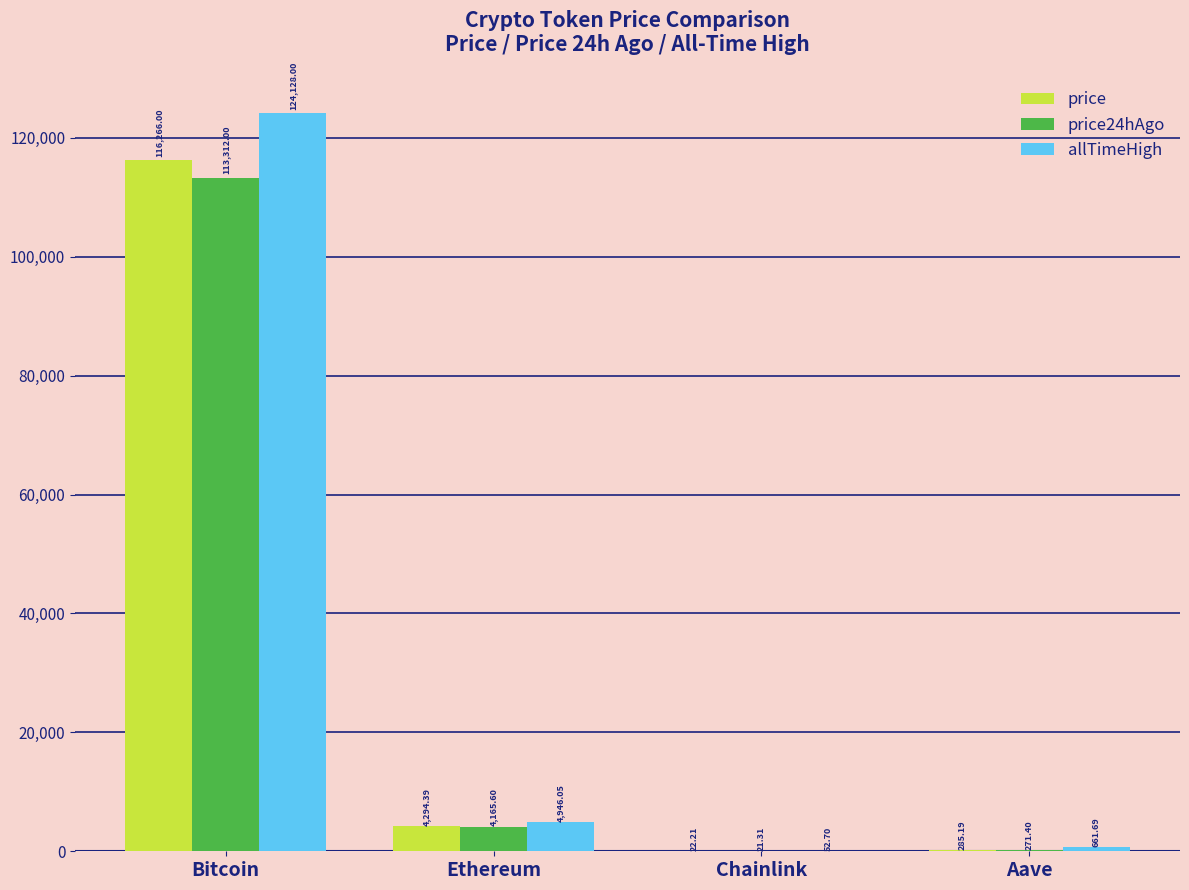

What is the average value of the price series?

30216.9